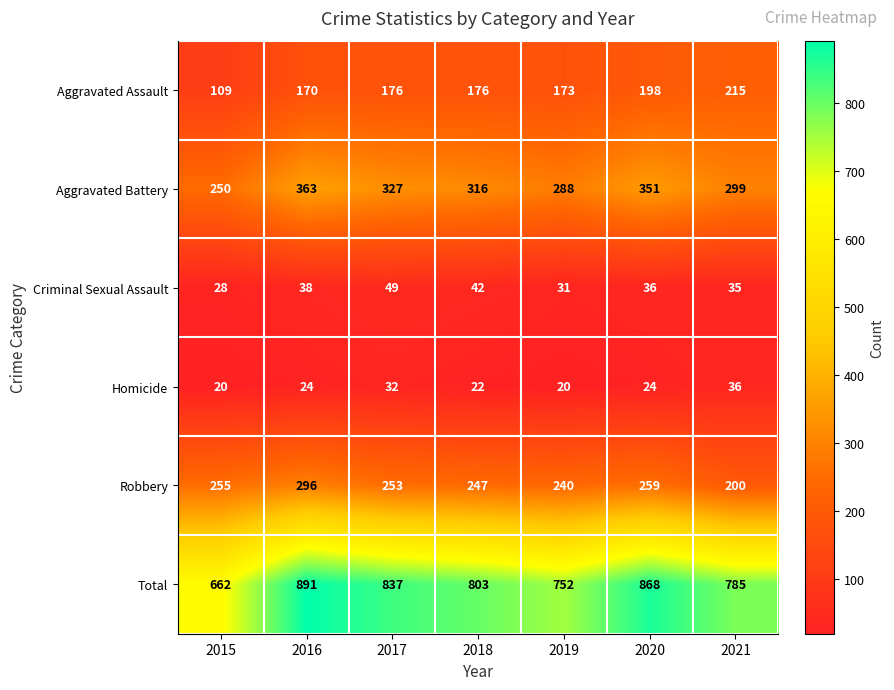

How many series are shown in this chart?

6